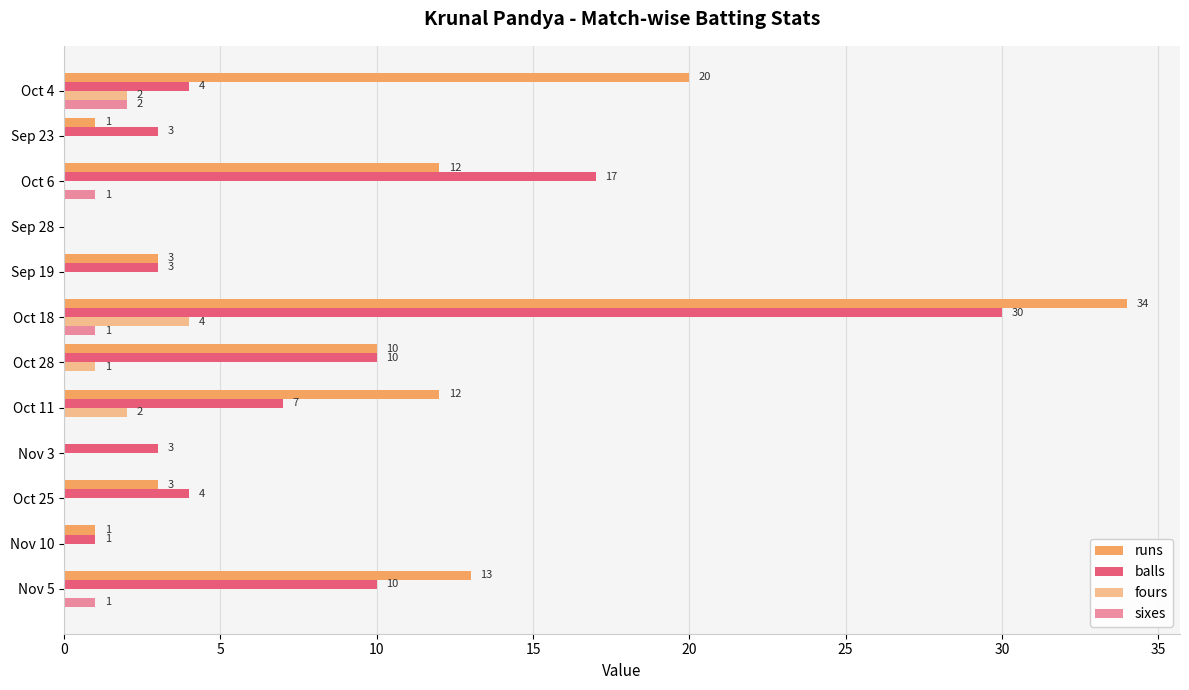

Count the number of categories in the chart.

12